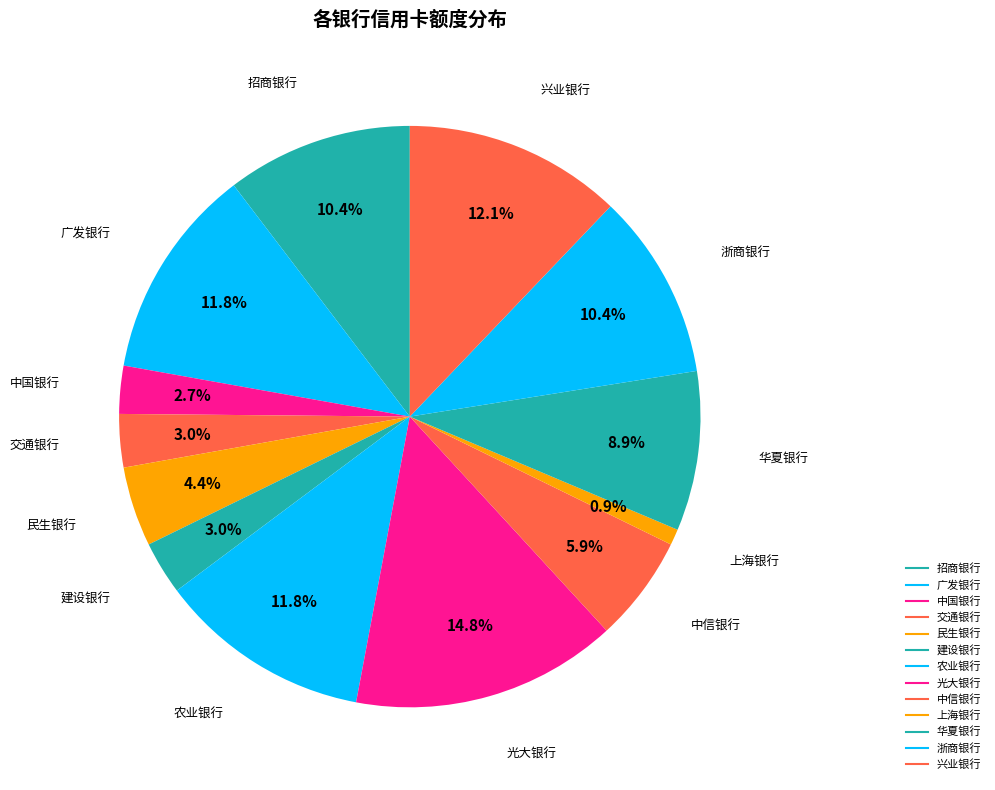

Which category has the biggest portion of the pie?

光大银行